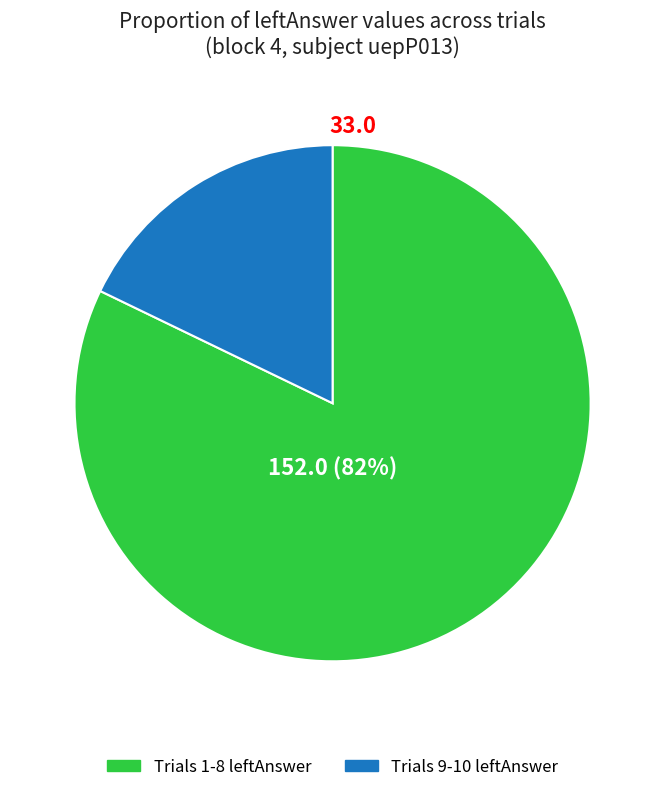

Does any single category account for the majority?

Yes